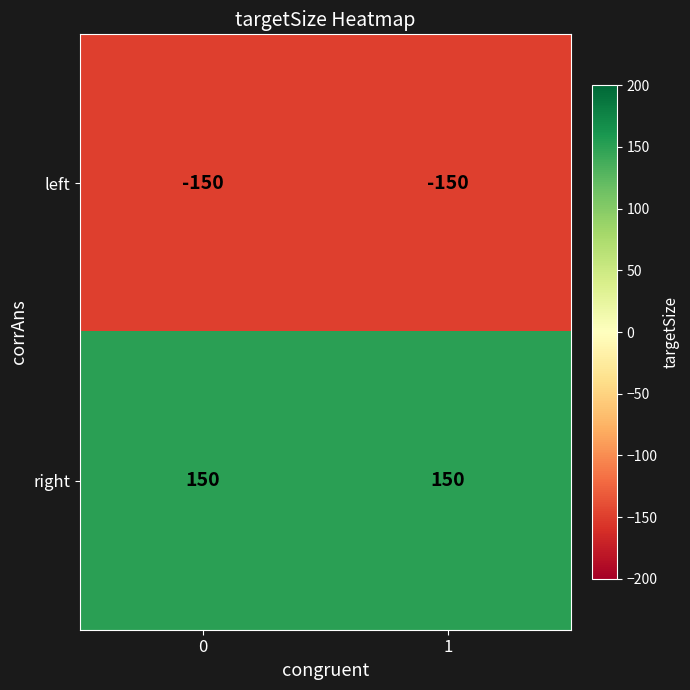

What is the spread (max minus min) of values at 0?

300